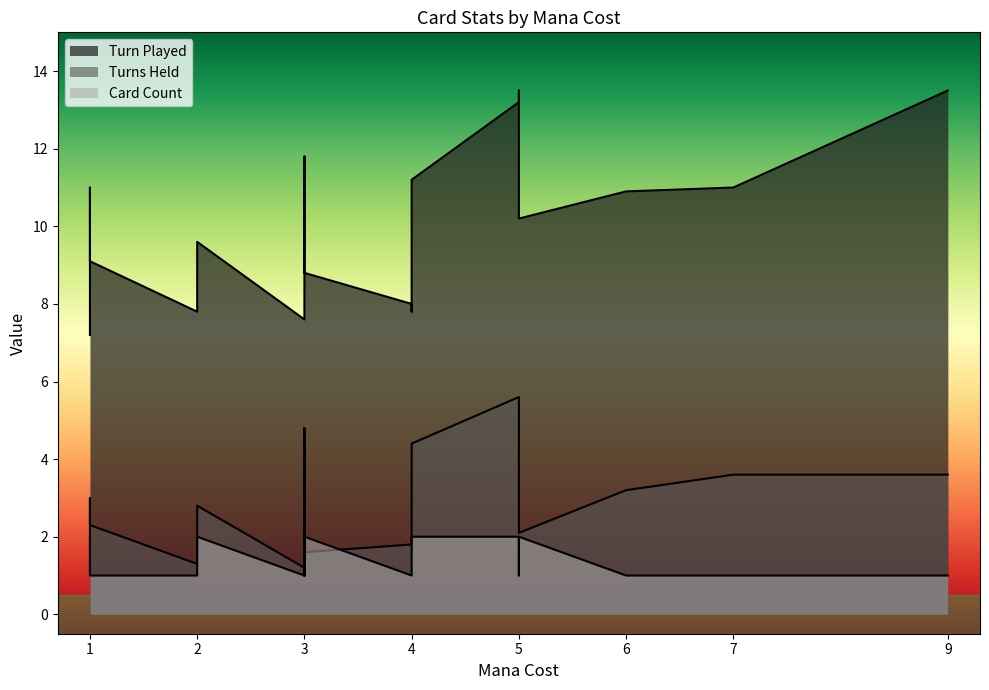

True or false: Card Count and Turn Played cross at least once.

False